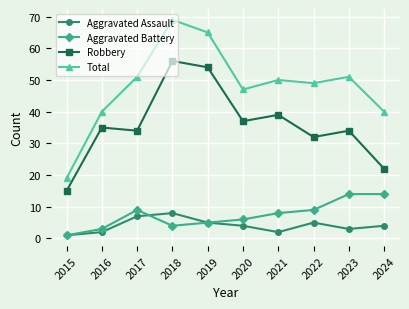

How many lines are shown in the chart?

4